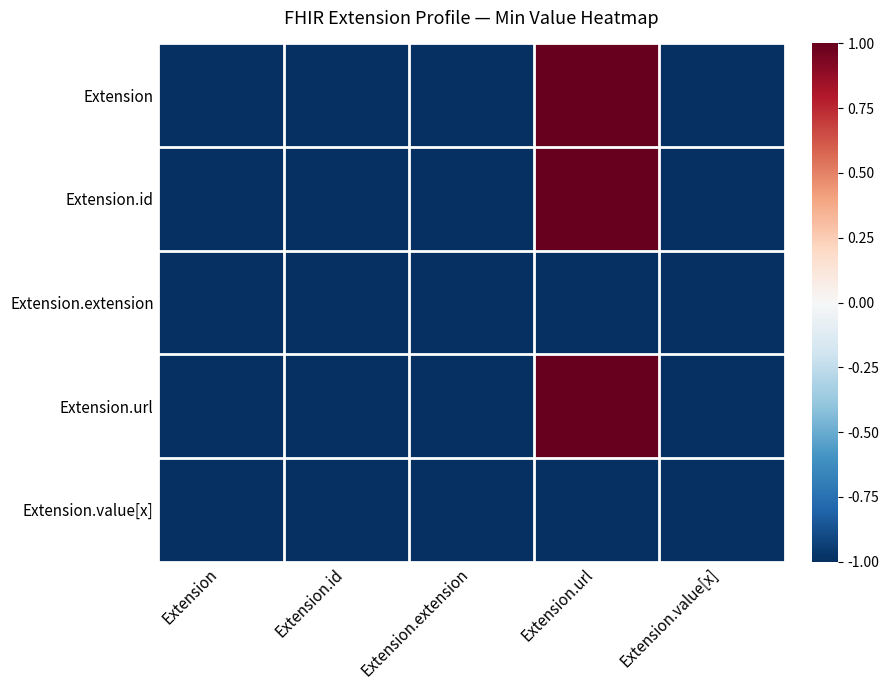

Reading left to right, what are all the values shown in this chart?

Extension: Extension=-1	Extension.id=-1	Extension.extension=-1	Extension.url=1	Extension.value[x]=-1
Extension.id: Extension=-1	Extension.id=-1	Extension.extension=-1	Extension.url=1	Extension.value[x]=-1
Extension.extension: Extension=-1	Extension.id=-1	Extension.extension=-1	Extension.url=-1	Extension.value[x]=-1
Extension.url: Extension=-1	Extension.id=-1	Extension.extension=-1	Extension.url=1	Extension.value[x]=-1
Extension.value[x]: Extension=-1	Extension.id=-1	Extension.extension=-1	Extension.url=-1	Extension.value[x]=-1